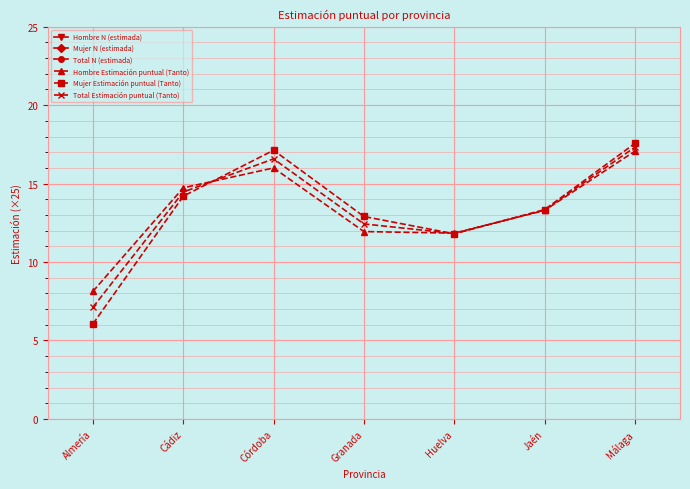

True or false: Mujer N (estimada) and Hombre N (estimada) cross at least once.

True